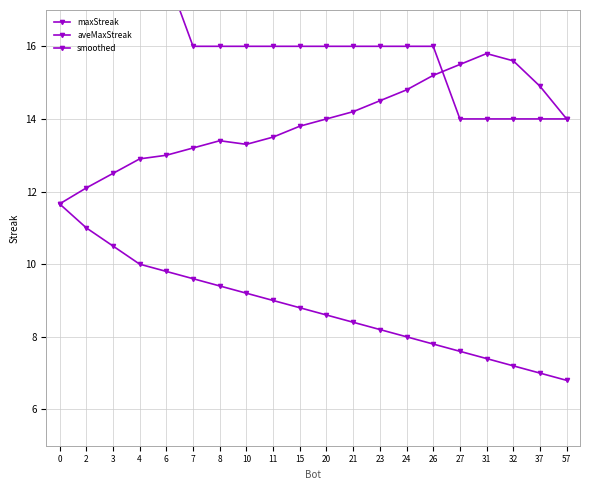

List the series in order of their peak value, highest first.

maxStreak, smoothed, aveMaxStreak